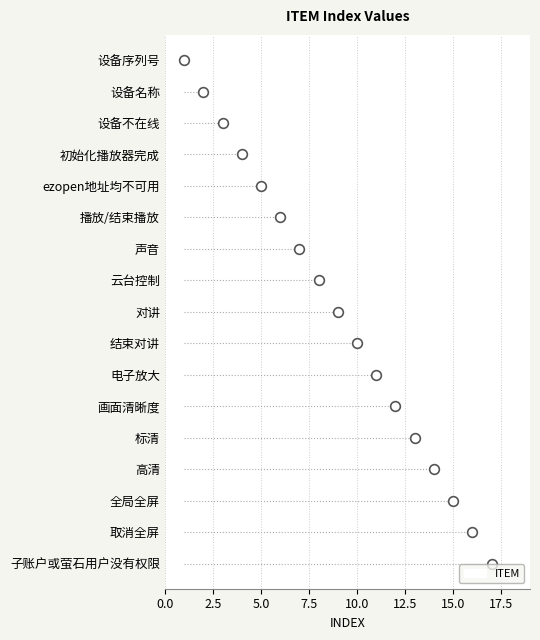

What is the difference between the values at 设备名称 and 画面清晰度?

10